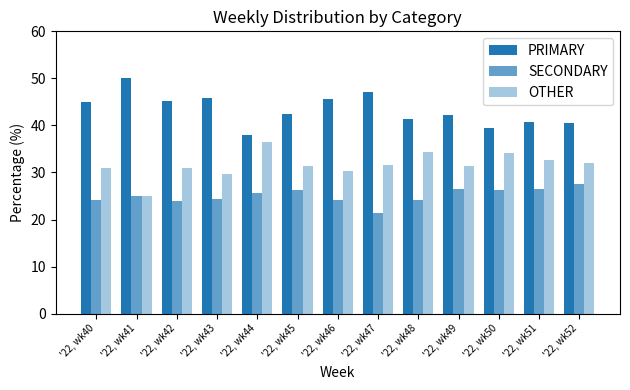

How many groups of bars are there?

13